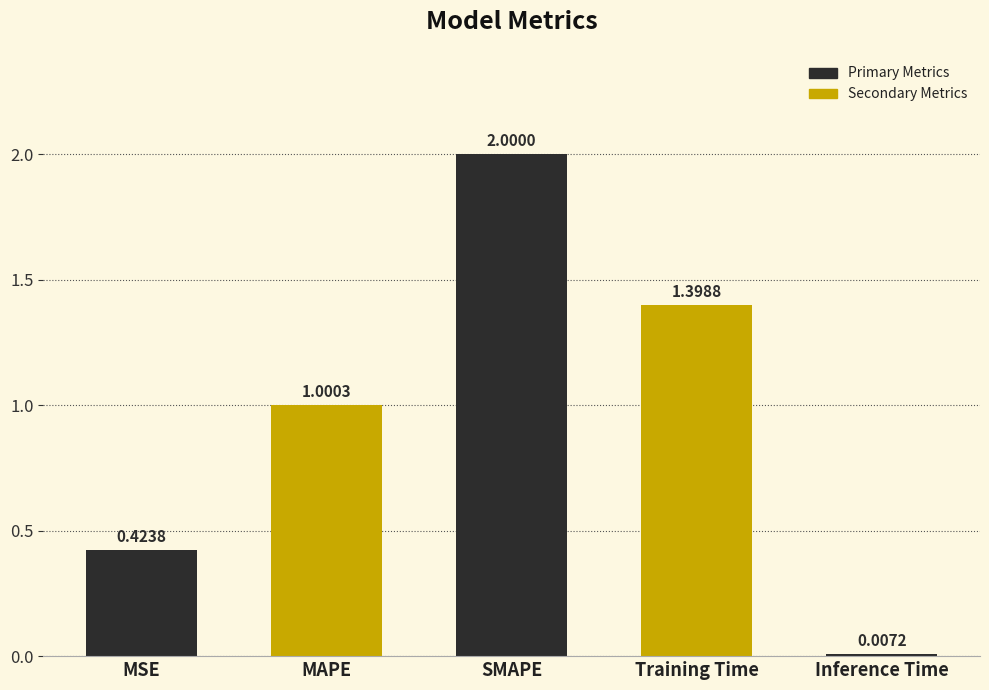

List the labels in order of value, smallest first.

Inference Time, MSE, MAPE, Training Time, SMAPE